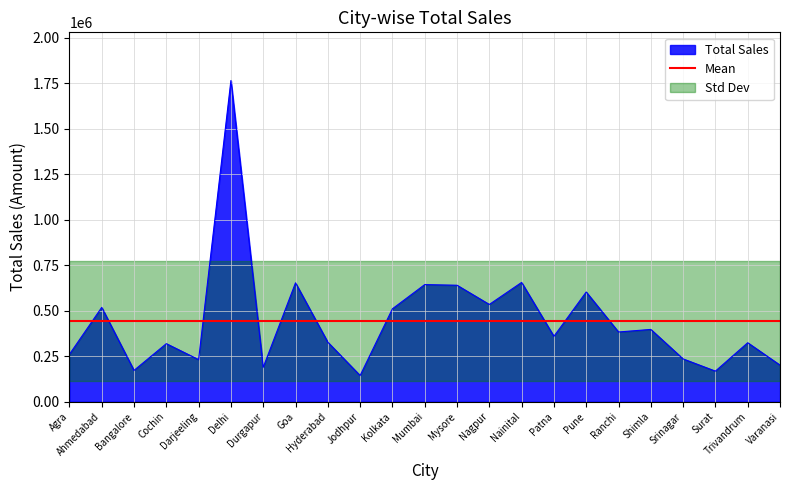

How many data points does each series have?

23